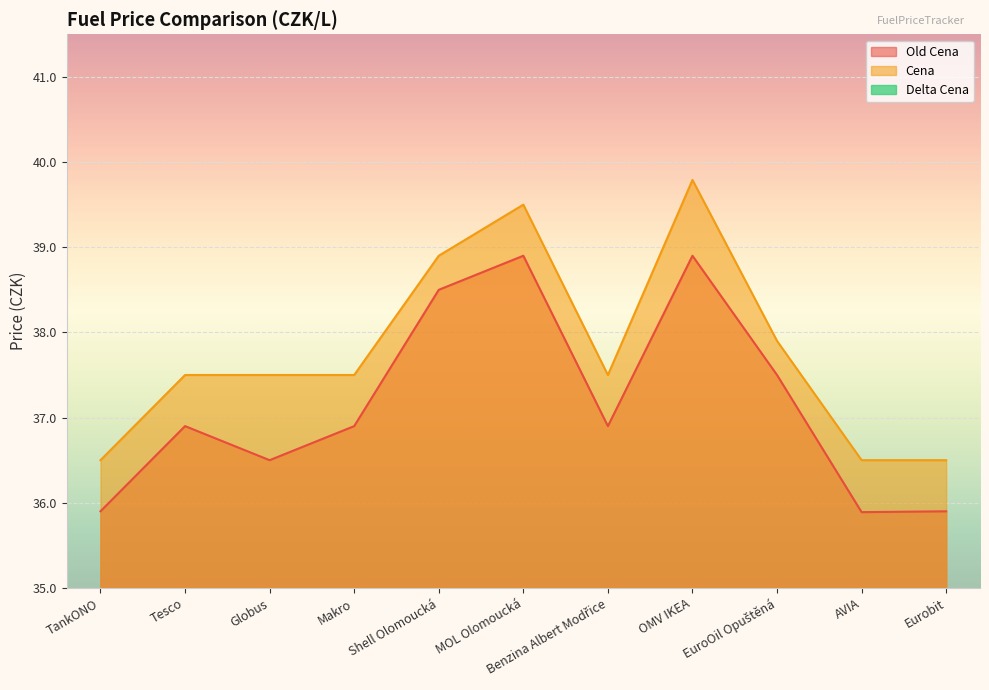

Is it true that Cena equals 36.5 at AVIA?

True